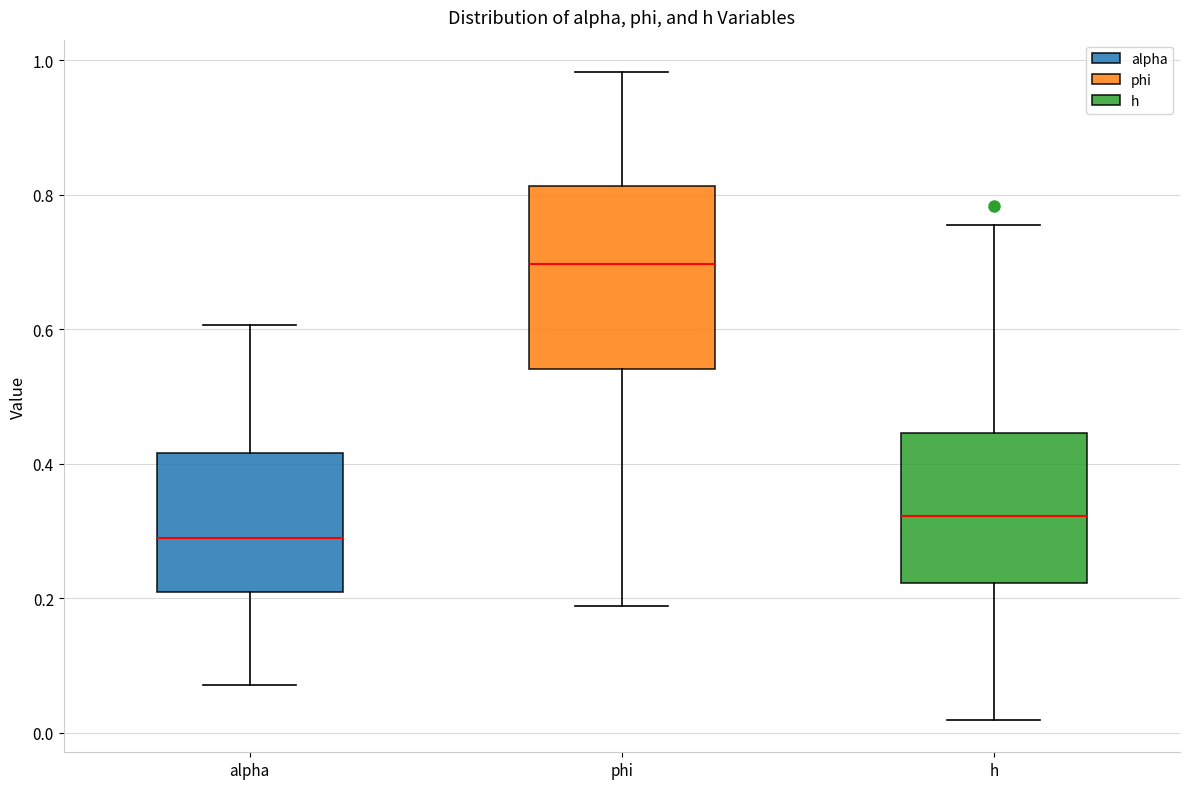

Comparing the boxes themselves (not the whiskers), which one is the tallest?

phi